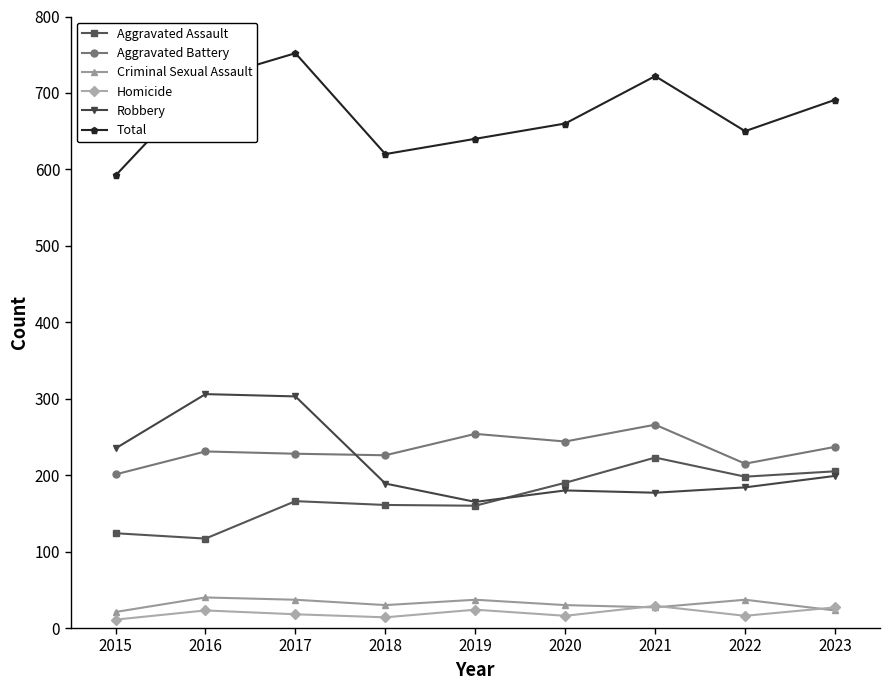

The Total series shows 660 at 2020. True or false?

True